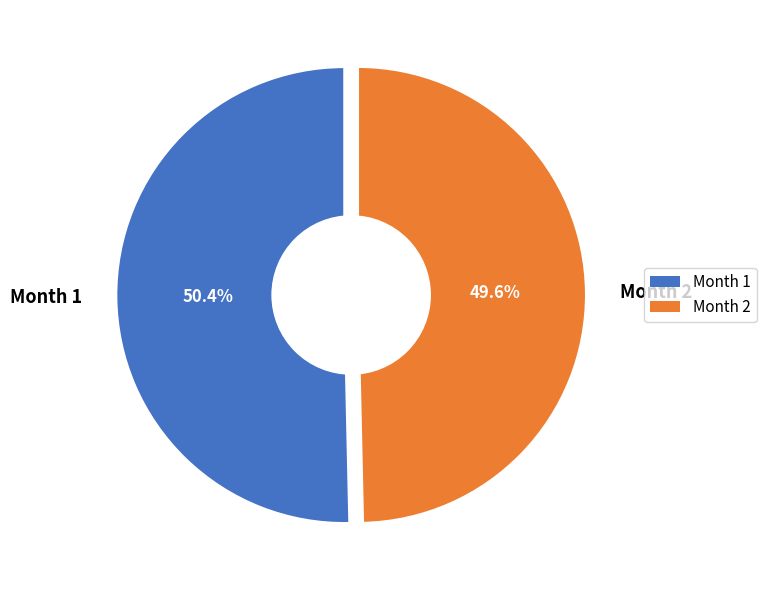

Combined, what portion of the pie is 2 and 1?

100.0%